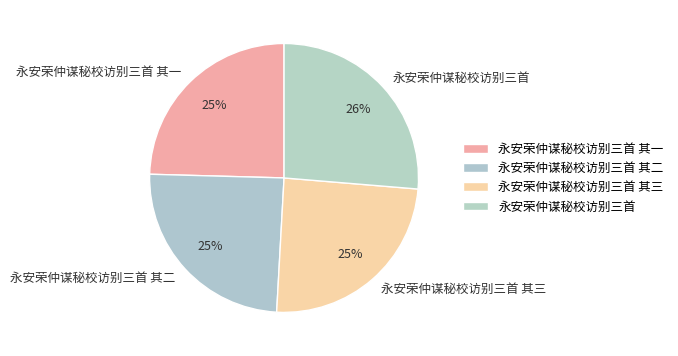

What is the largest slice in the pie chart?

永安荣仲谋秘校访别三首